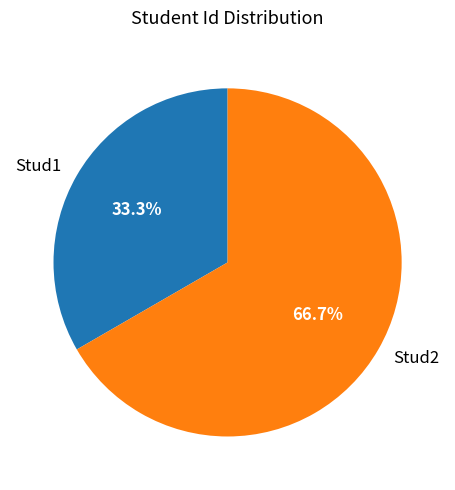

Rank the categories by value from highest to lowest.

Stud2, Stud1